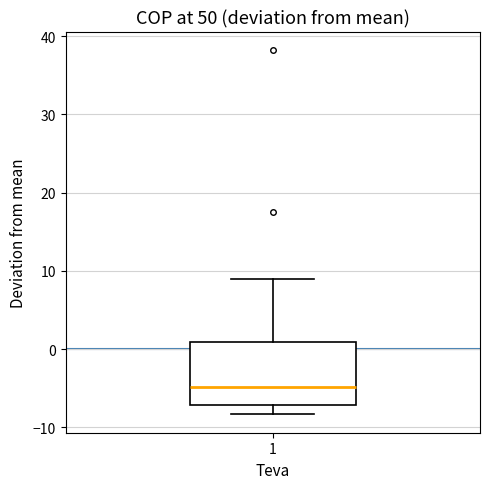

Where does the lower whisker of the box at x = 1 end on the y-axis? The values are not printed on the chart, so give them approximately, as read against the axis.

-8